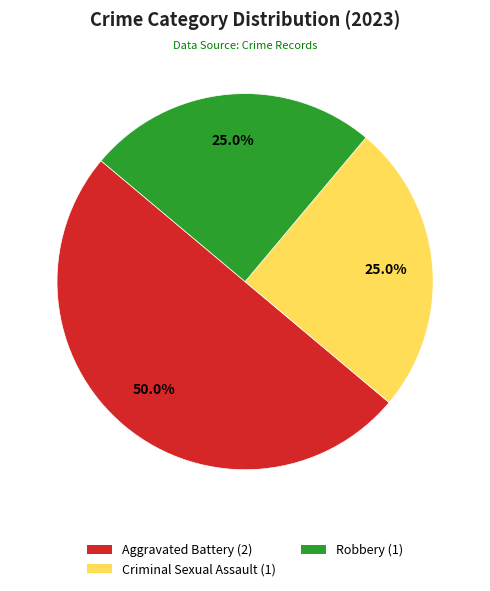

Combined, what portion of the pie is Aggravated Battery (2) and Criminal Sexual Assault (1)?

75.0%